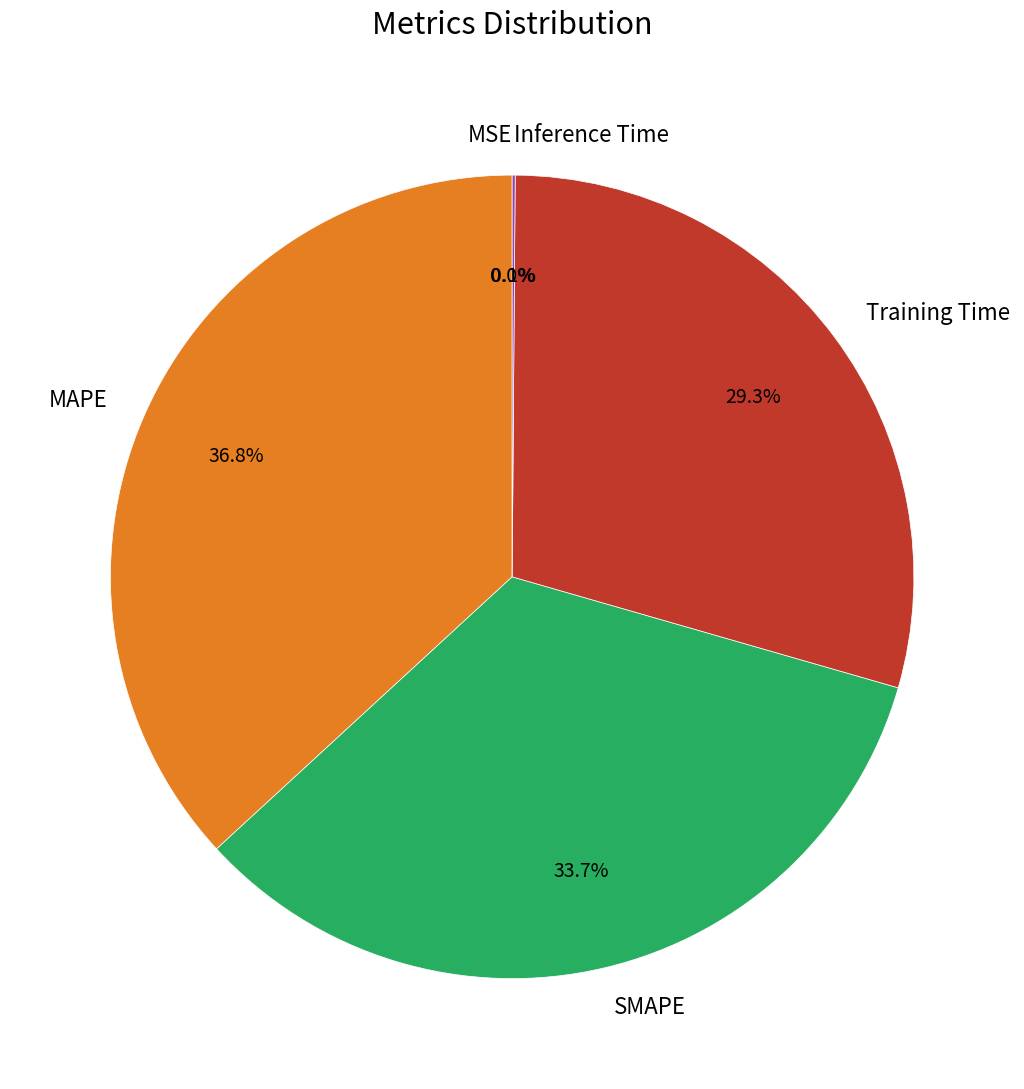

Is there any slice that represents more than half of the pie?

No